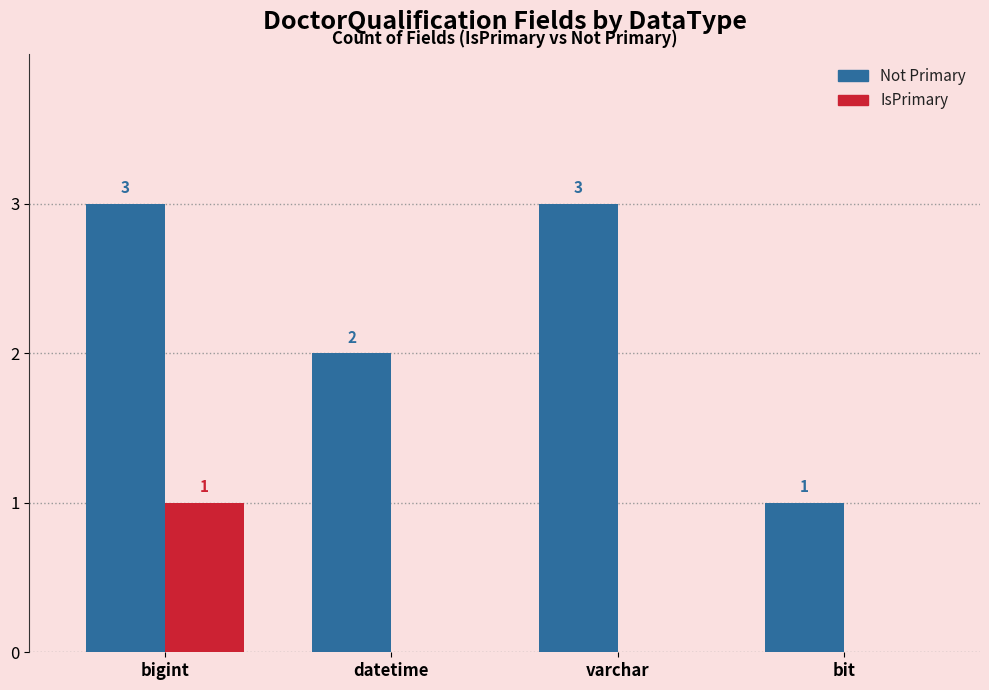

At which category is the sum across all series the highest?

bigint